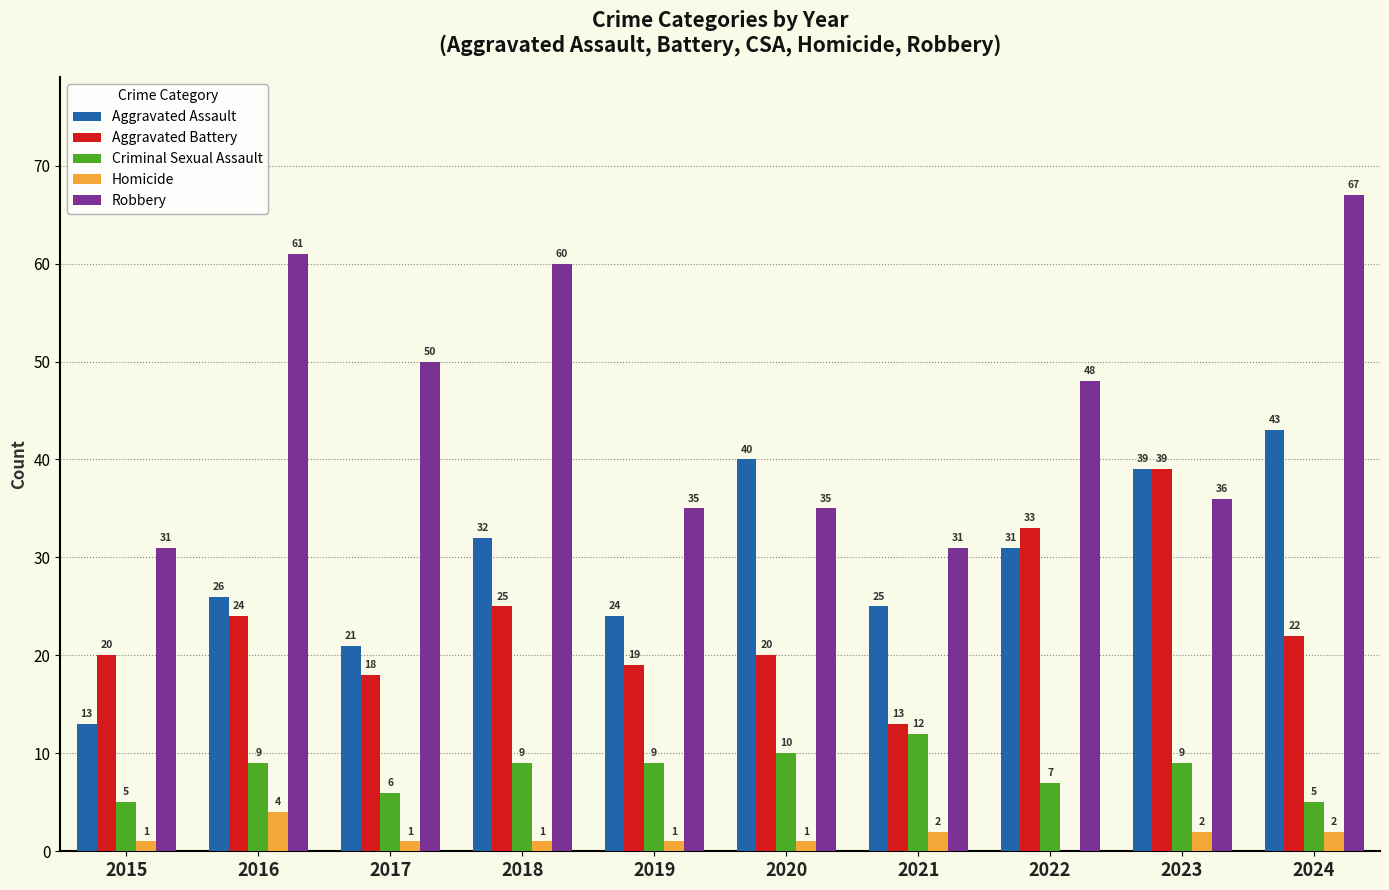

Which series has the largest range (max minus min)?

Robbery